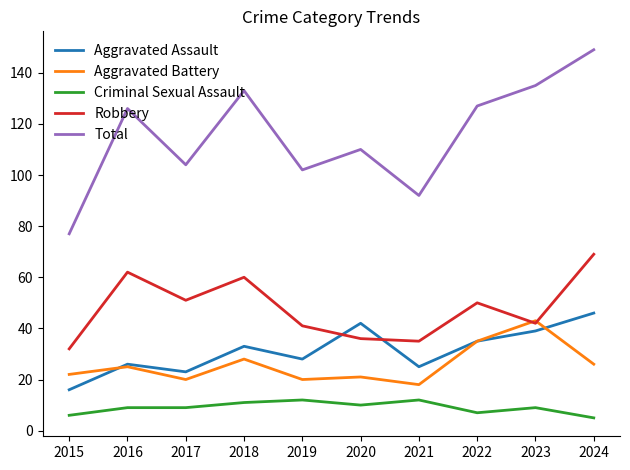

Rank the series by their maximum value, from highest to lowest.

Total, Robbery, Aggravated Assault, Aggravated Battery, Criminal Sexual Assault